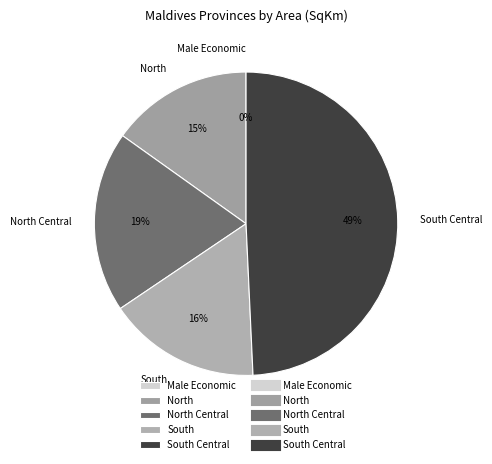

Is the sum of South and North Central greater than half?

No